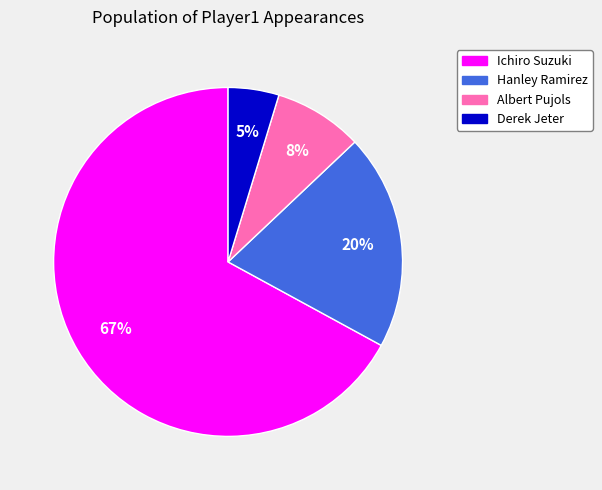

What percentage is the Derek Jeter slice, to the nearest percent?

5%